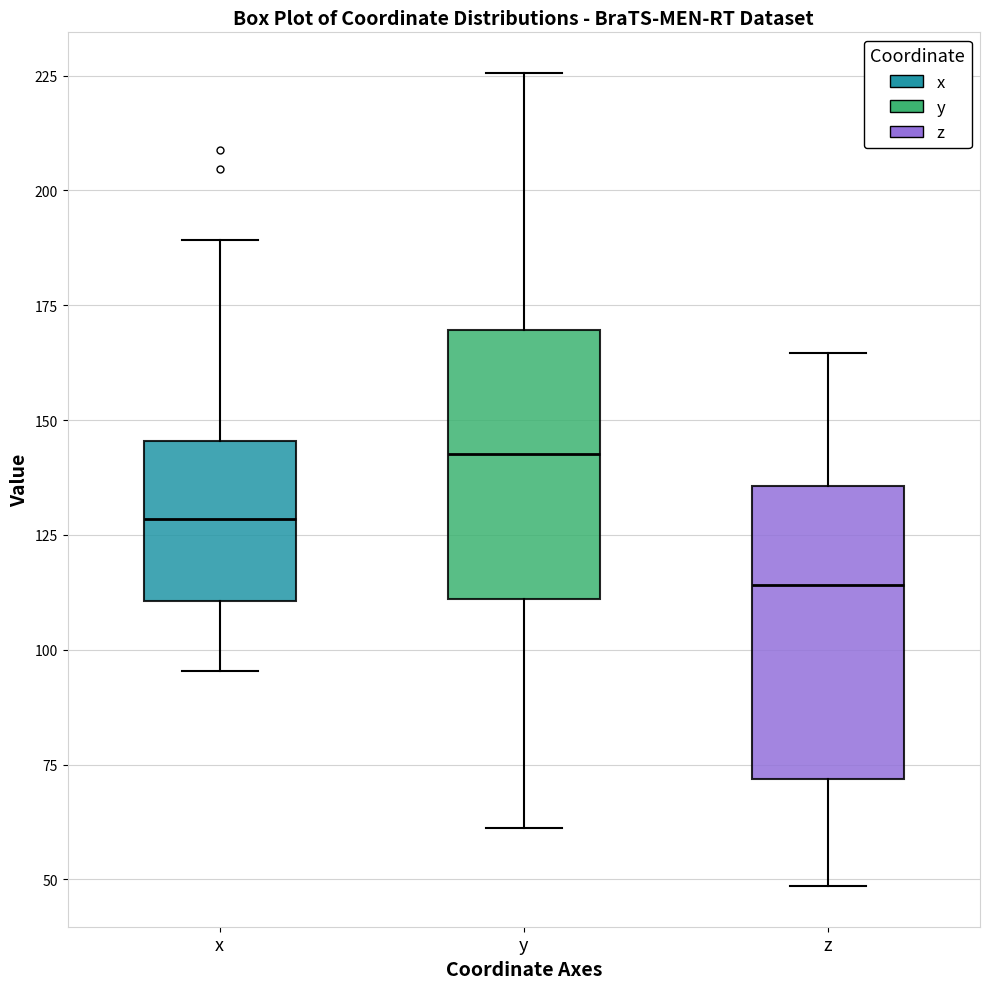

Reading left to right, transcribe this box plot: for each box, give where its median line is, the range the box spans, and where its two whiskers end, as read against the y-axis. The values are not printed on the chart, so give them approximately, as read against the axis.

x: median 130, box 110 to 145, whiskers 95 to 190
y: median 145, box 110 to 170, whiskers 60 to 225
z: median 115, box 70 to 135, whiskers 50 to 165